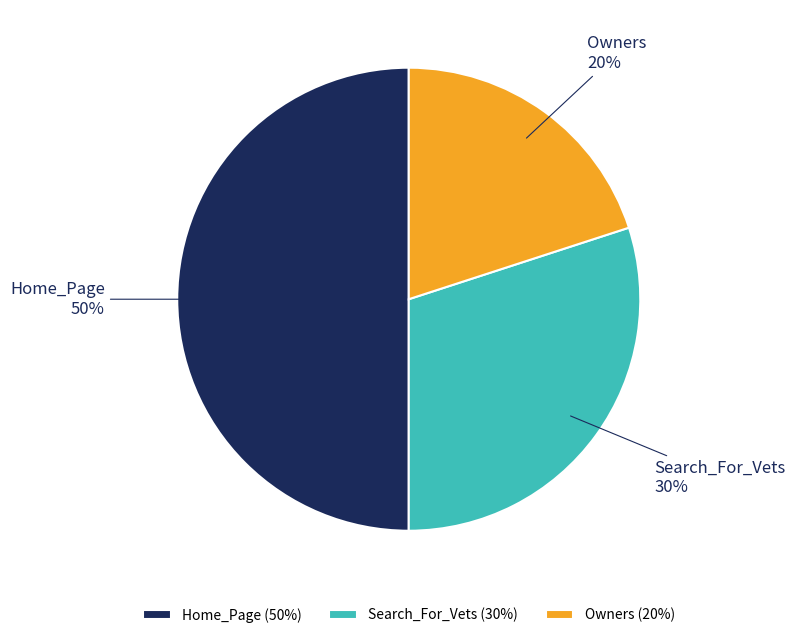

To the nearest percent, what is the average slice percentage?

33%